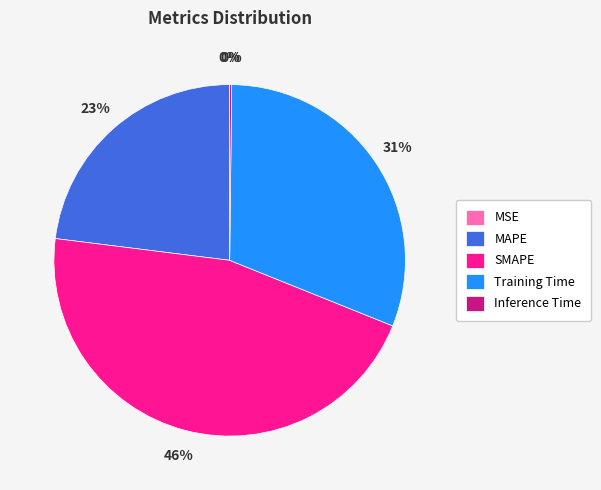

To the nearest percent, what is the average slice percentage?

20%